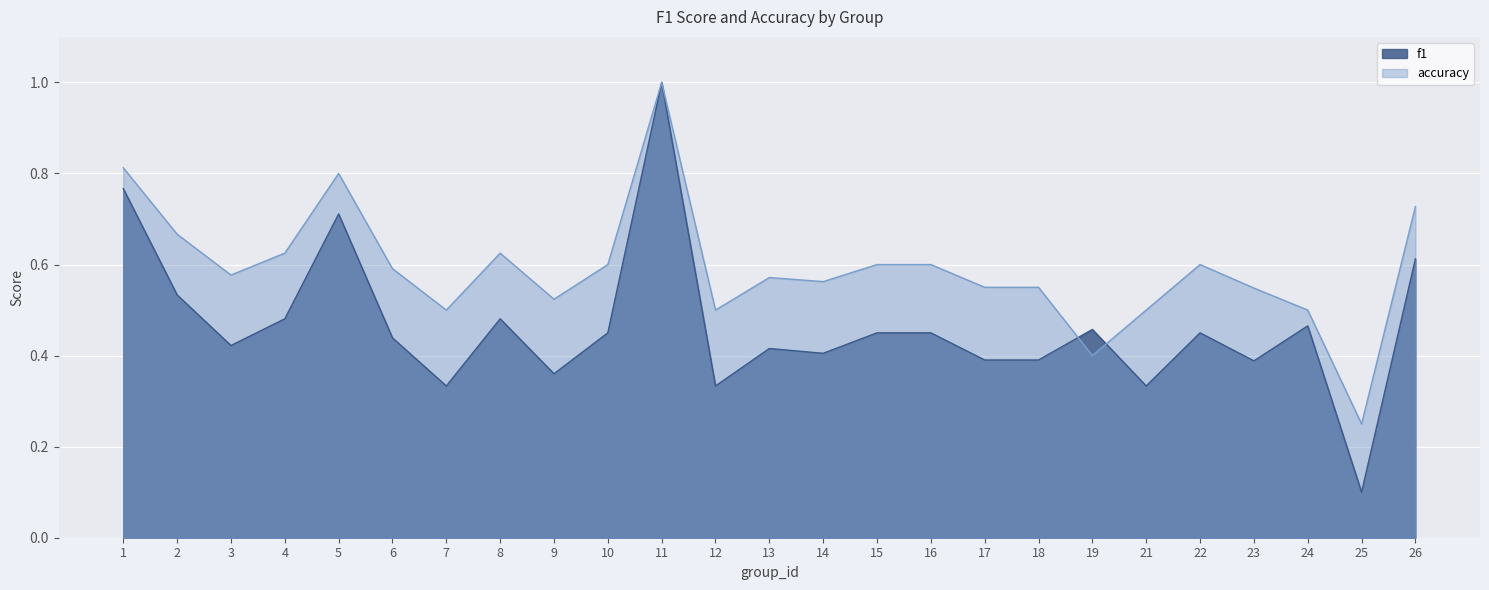

List the labels in order of accuracy value, smallest first.

25, 19, 7, 12, 21, 24, 9, 23, 17, 18, 14, 13, 3, 6, 10, 15, 16, 22, 4, 8, 2, 26, 5, 1, 11